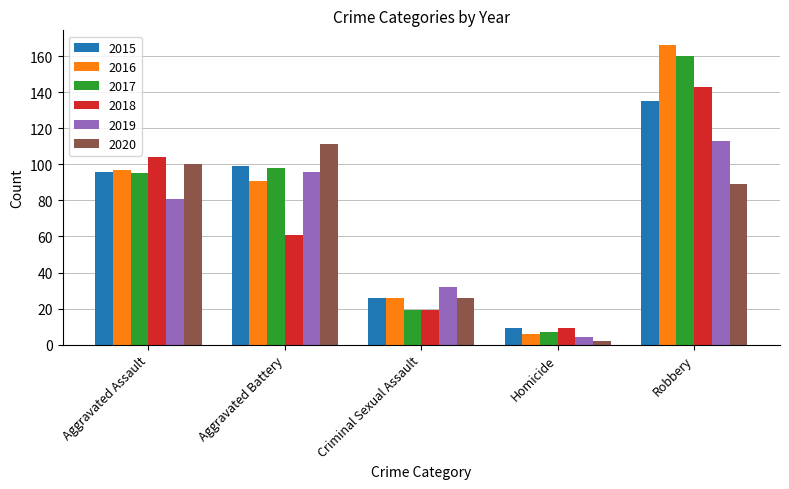

What are all the series names shown in the legend?

2015, 2016, 2017, 2018, 2019, 2020